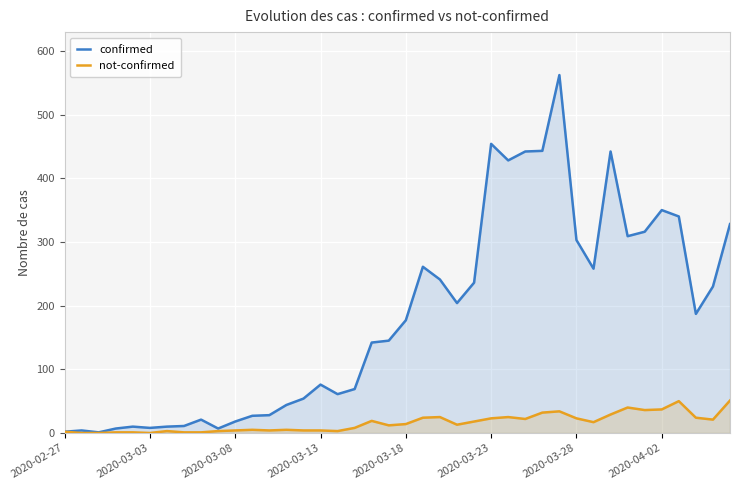

What is the approximate value of confirmed at 29, to the nearest 50?

550